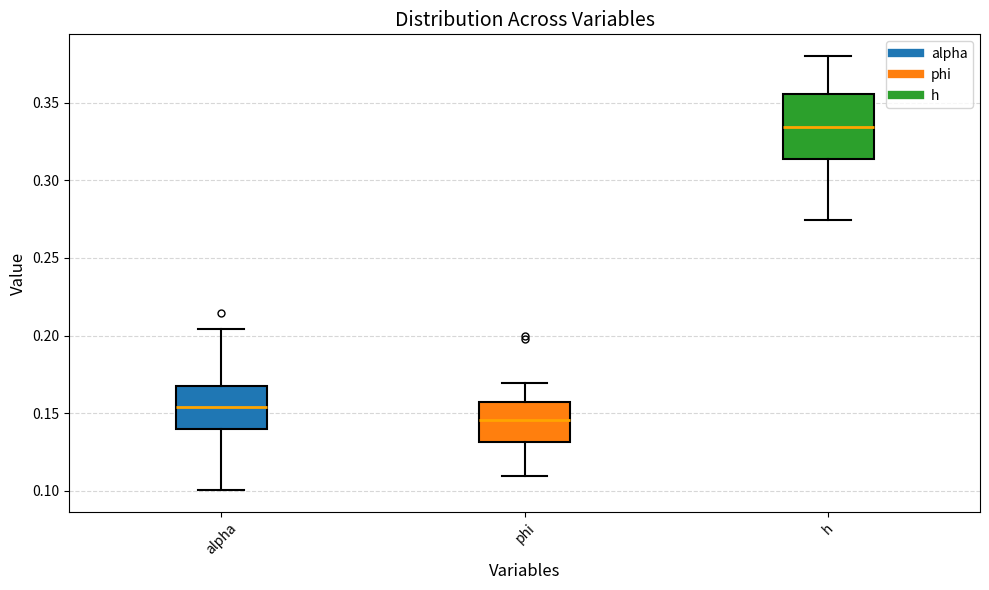

Where does the median line of the box for h sit on the y-axis? The values are not printed on the chart, so give them approximately, as read against the axis.

0.335